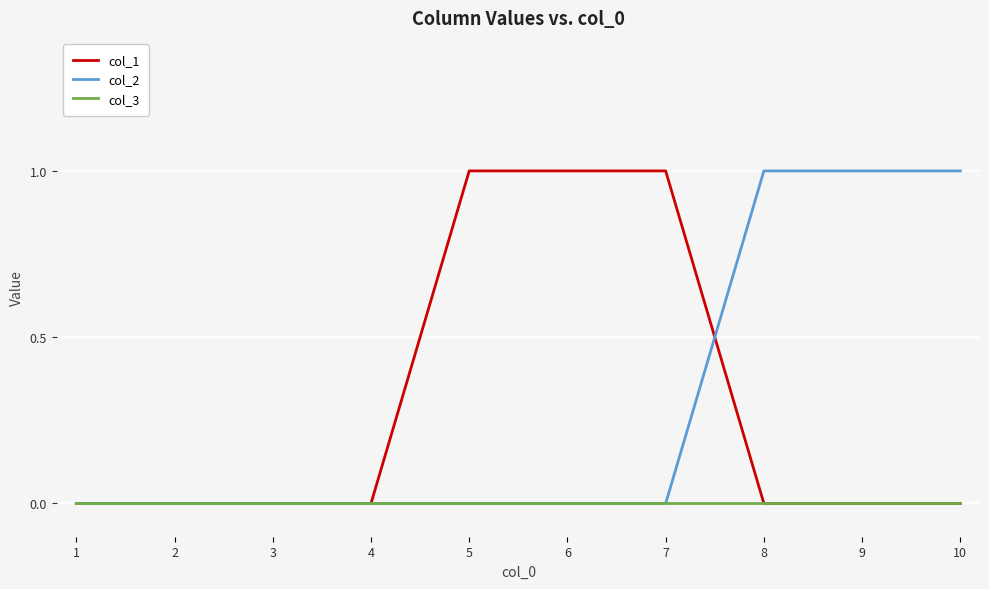

After their last crossing, which series has the higher values: col_2 or col_1?

col_2